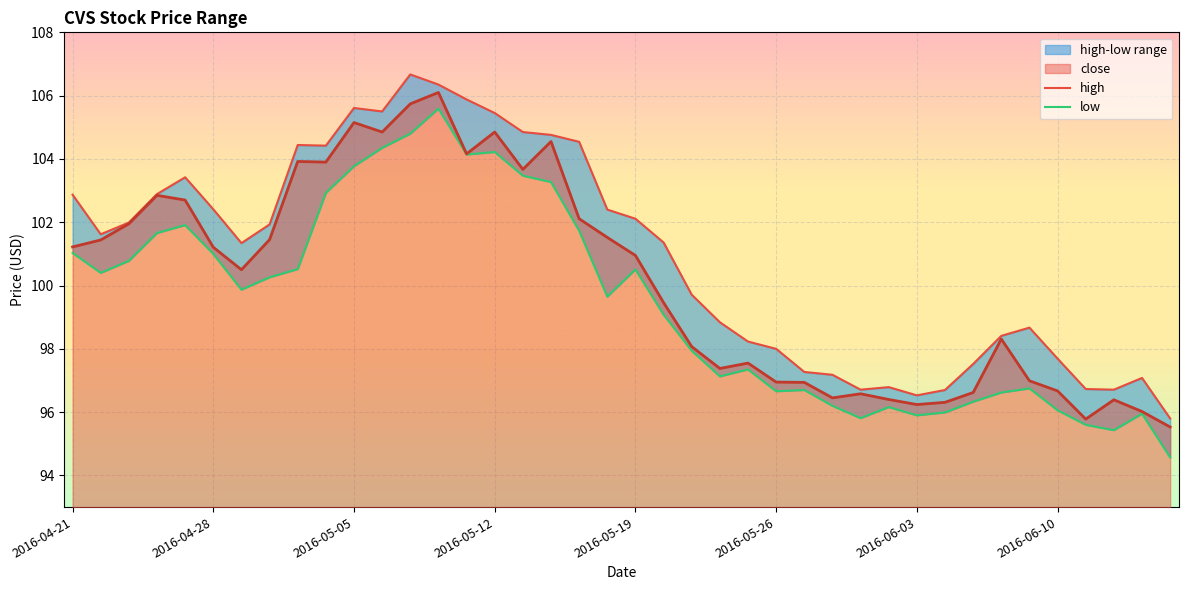

Where does the close series first go above 100?

2016-04-21